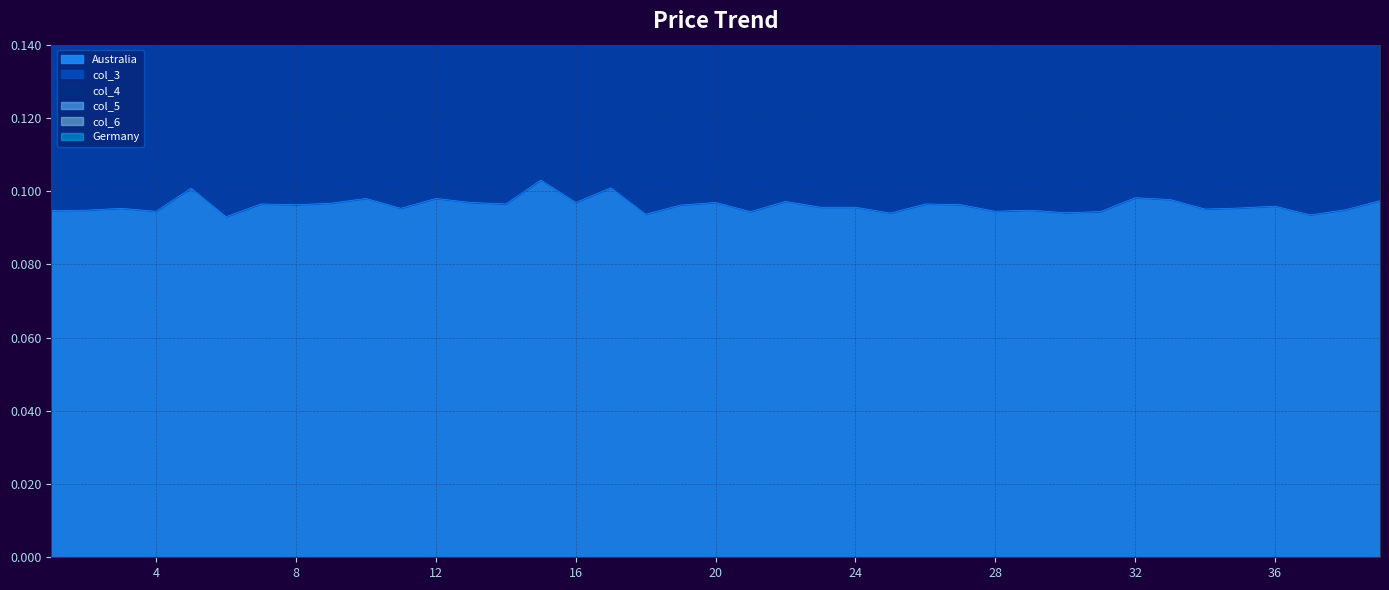

Is it true that col_6 equals 0.0 at 18?

True